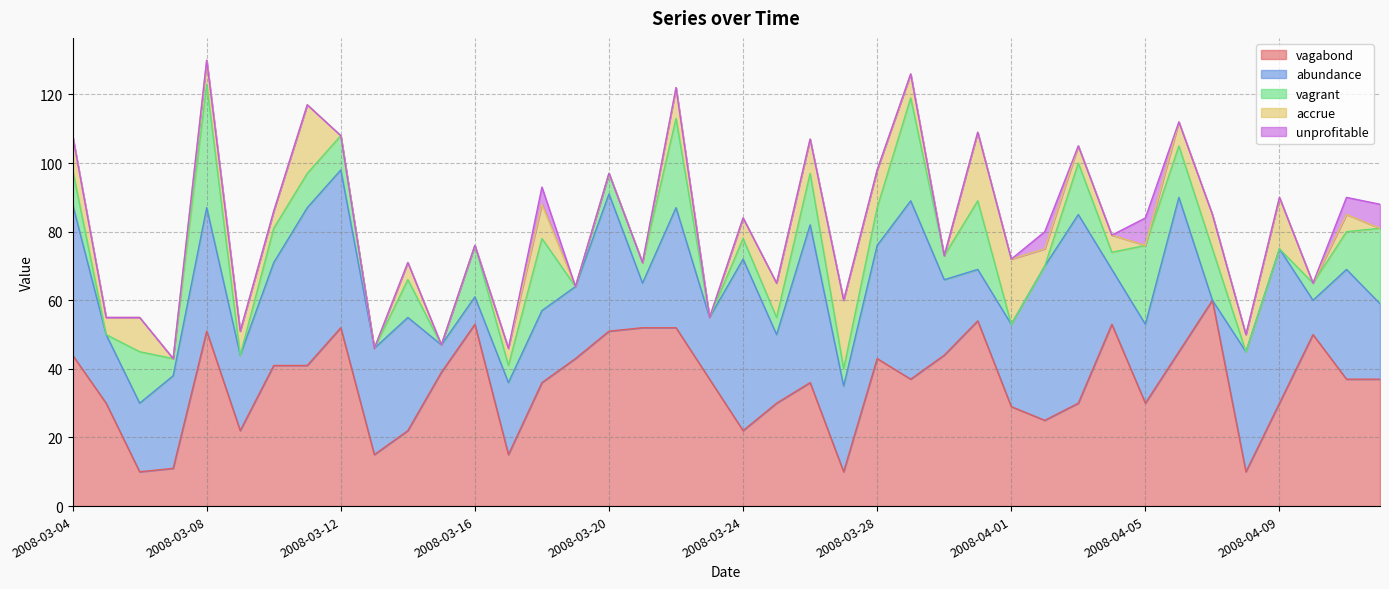

Where is the first local minimum for vagrant?

2008-03-05